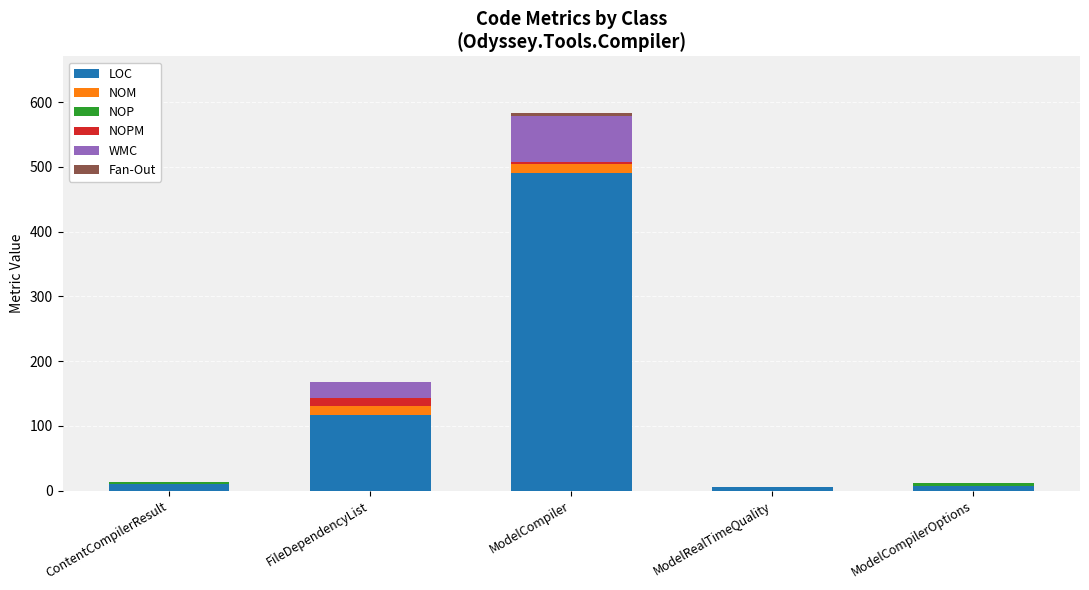

What is the highest value of the LOC series?

490